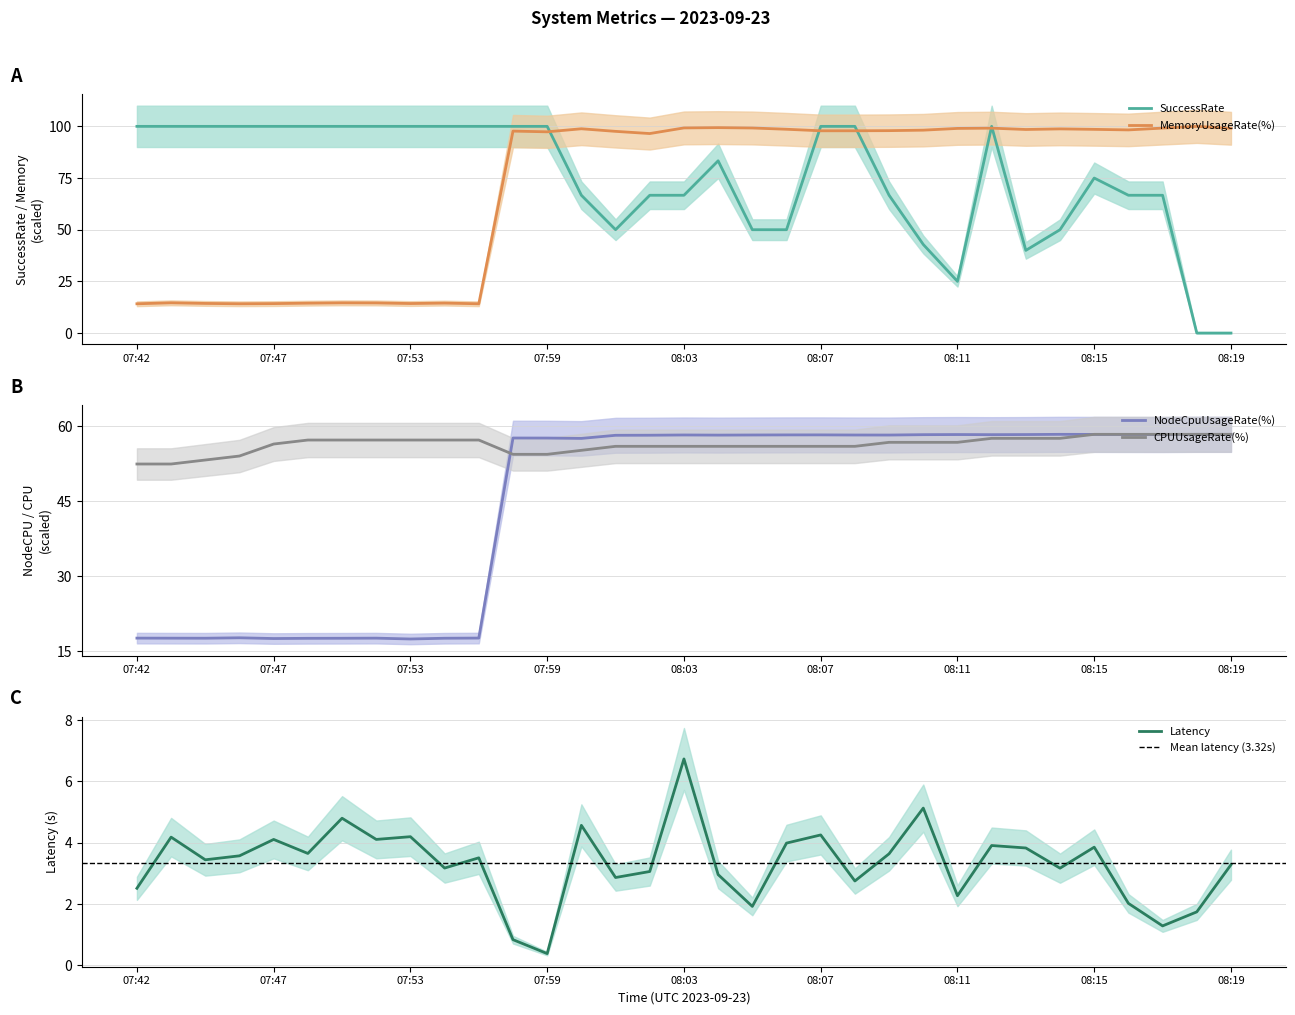

Rank the series by their maximum value, from lowest to highest.

Latency, NodeCpuUsageRate(%), CPUUsageRate(%), MemoryUsageRate(%), SuccessRate